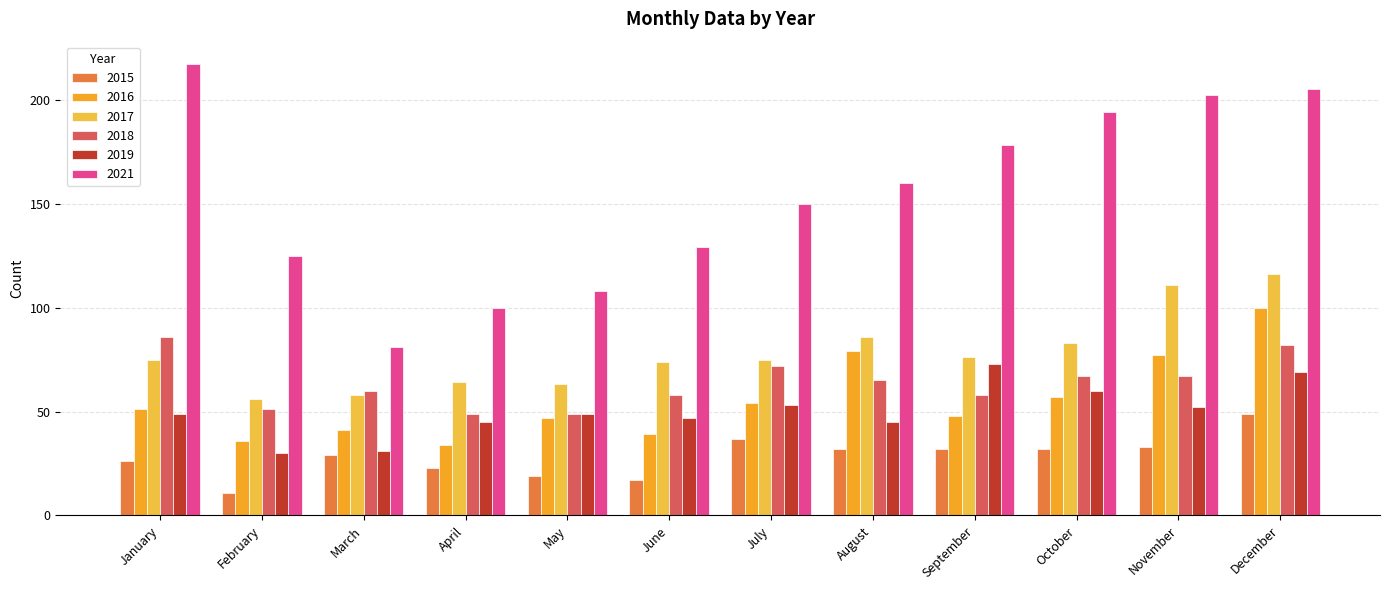

What is the sum of the 2016 values at December and August?

179